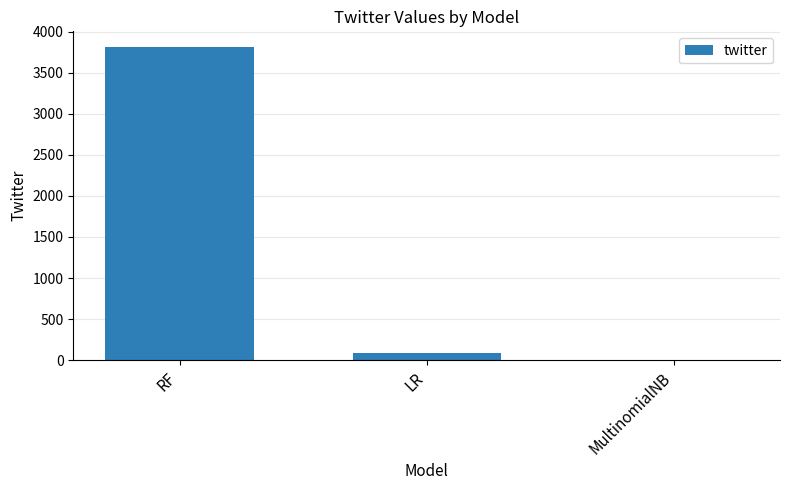

At which label is the value closest to 1910?

LR